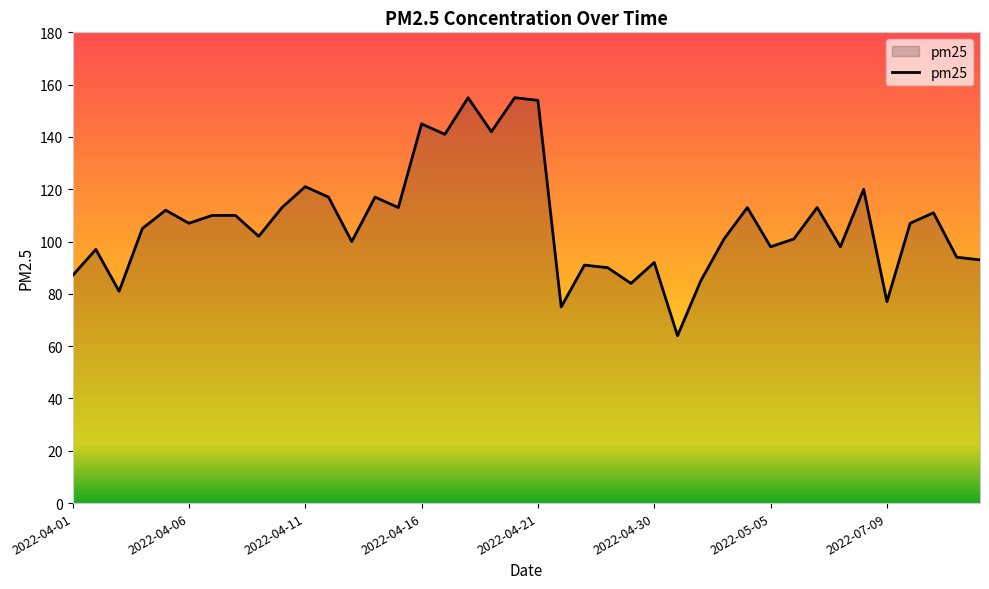

What is the average value?

107